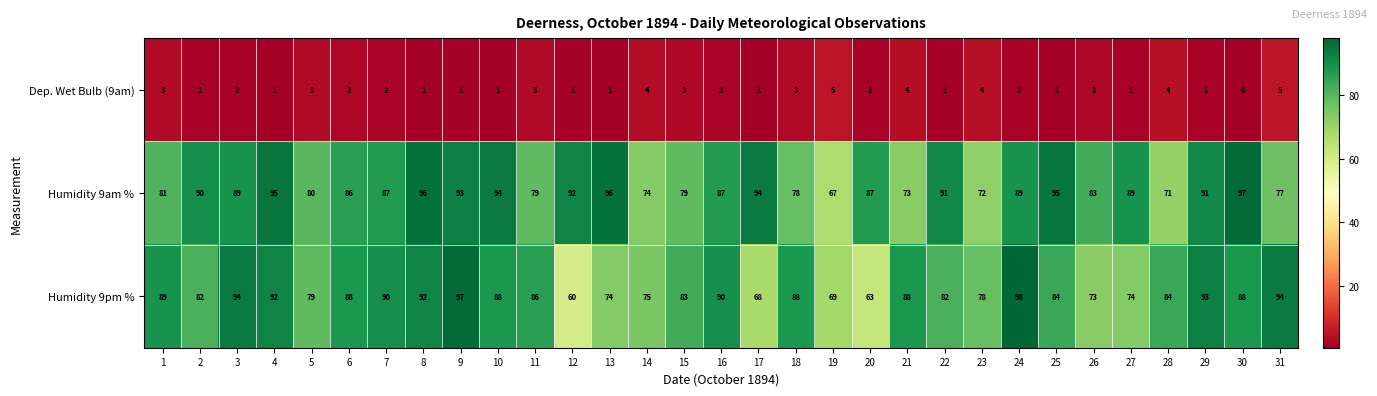

At how many categories does at least one series exceed 44?

31